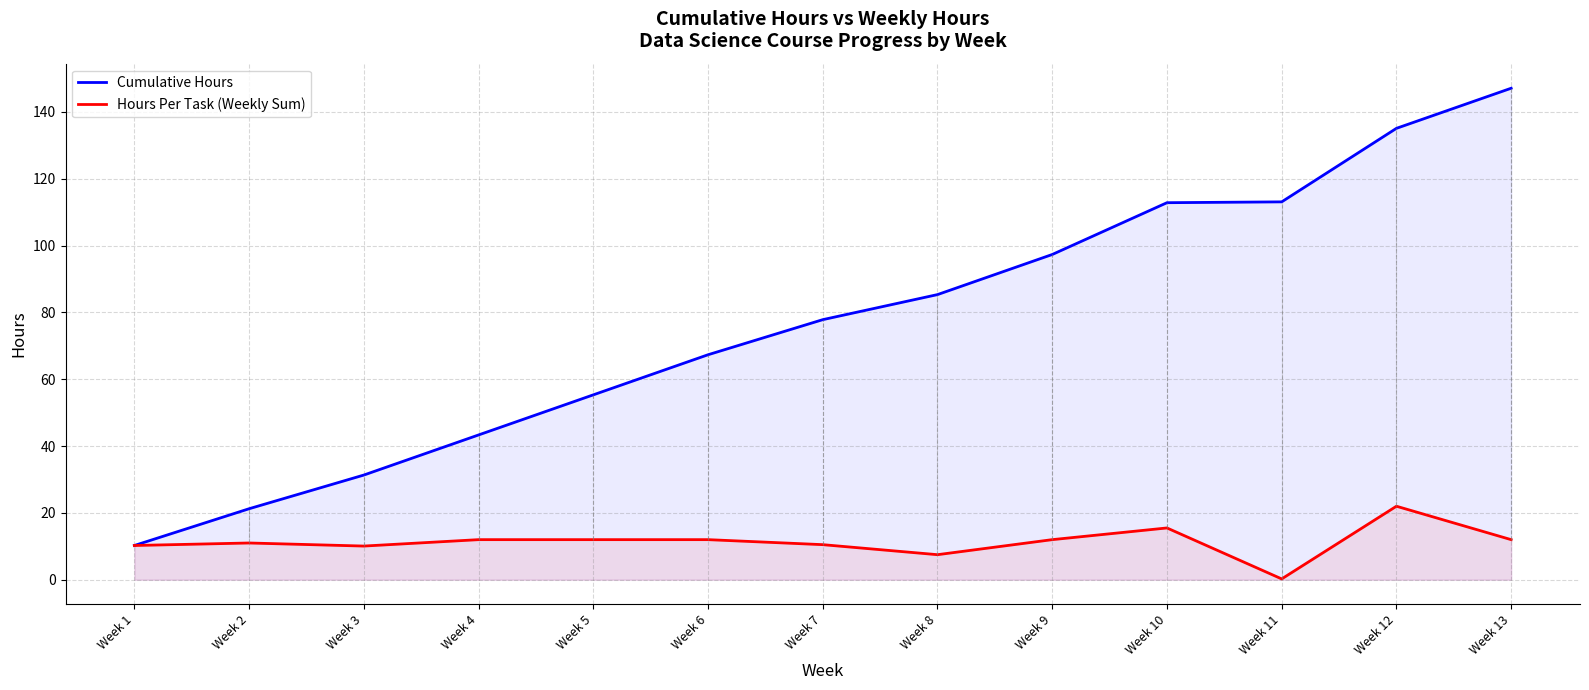

True or false: Cumulative Hours has a value of 188.8 at Week 10.

False